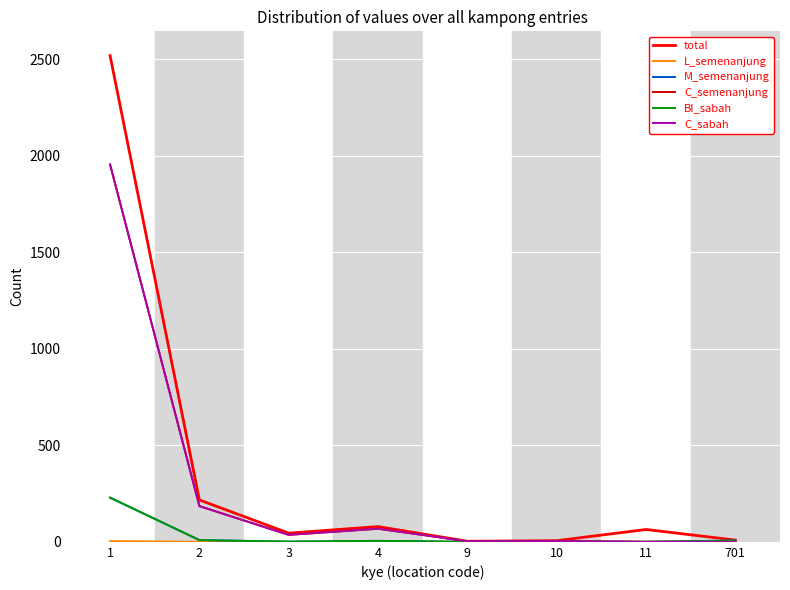

True or false: total and C_semenanjung cross at least once.

False